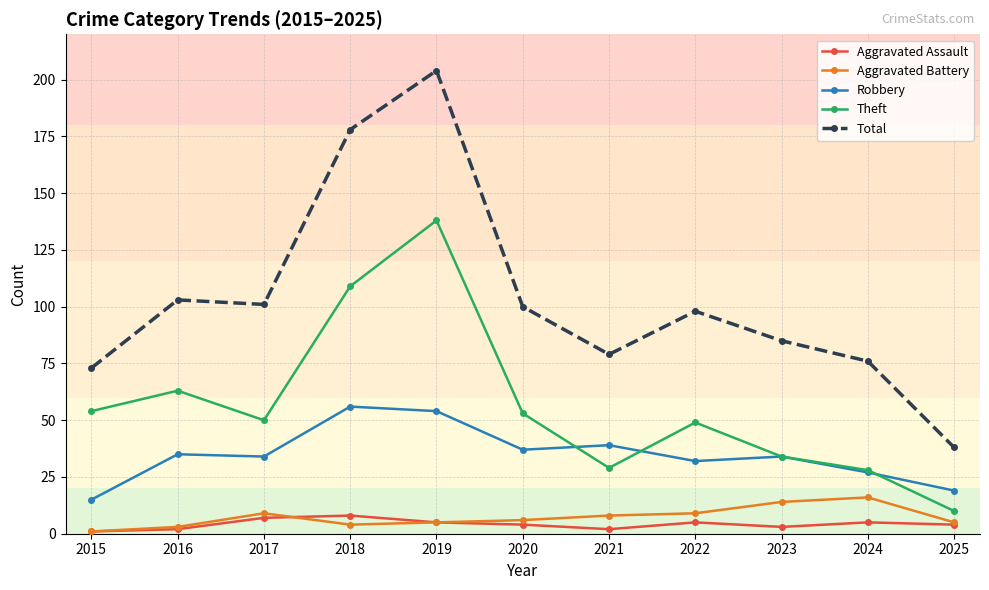

Does the chart have visible grid lines?

Yes